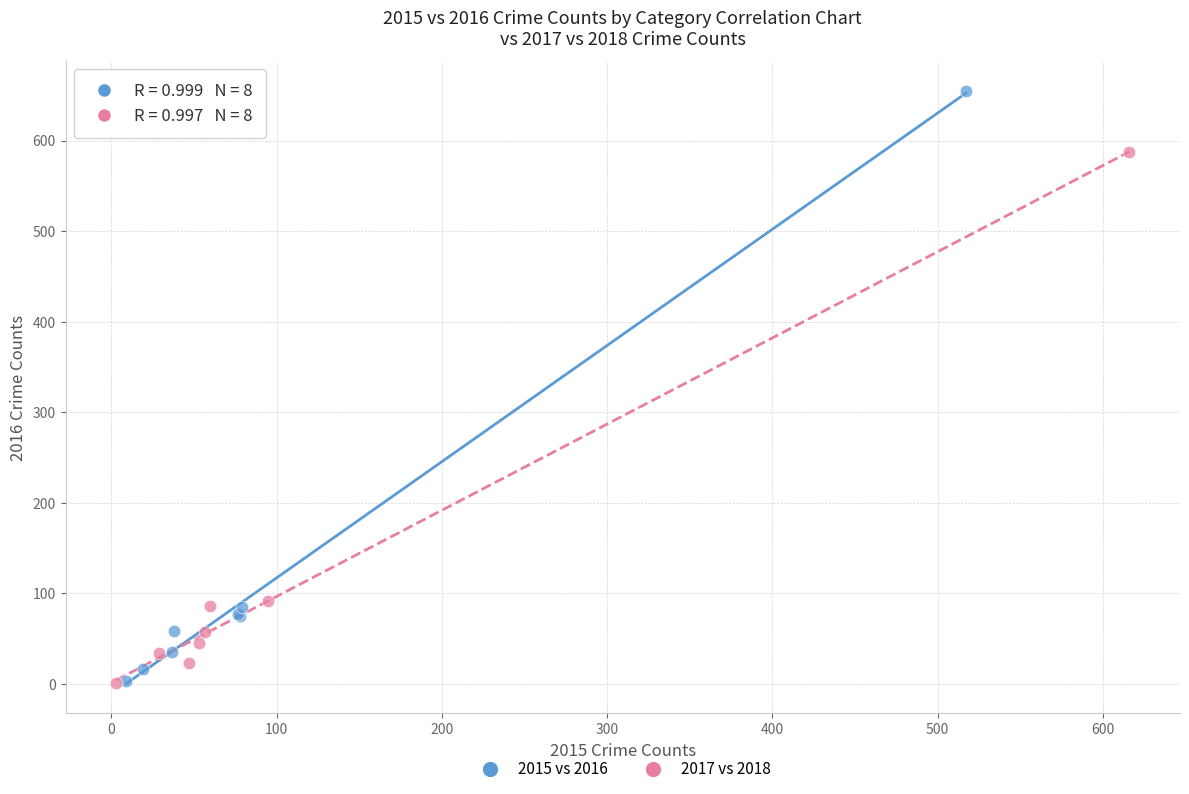

What are all the series names shown in the legend?

2015 vs 2016, 2017 vs 2018